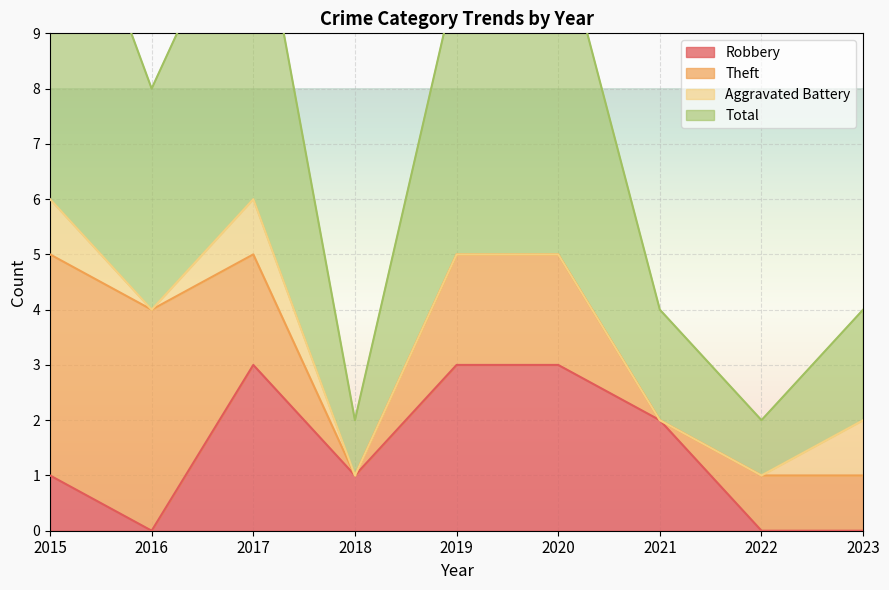

What is the maximum value for Total?

13